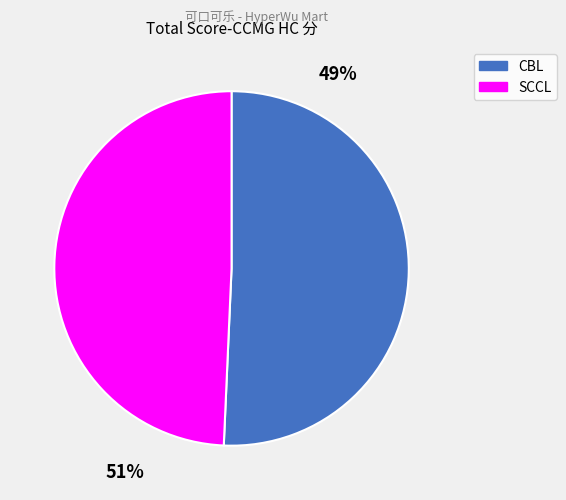

What is the total percentage of CBL and SCCL?

100.0%